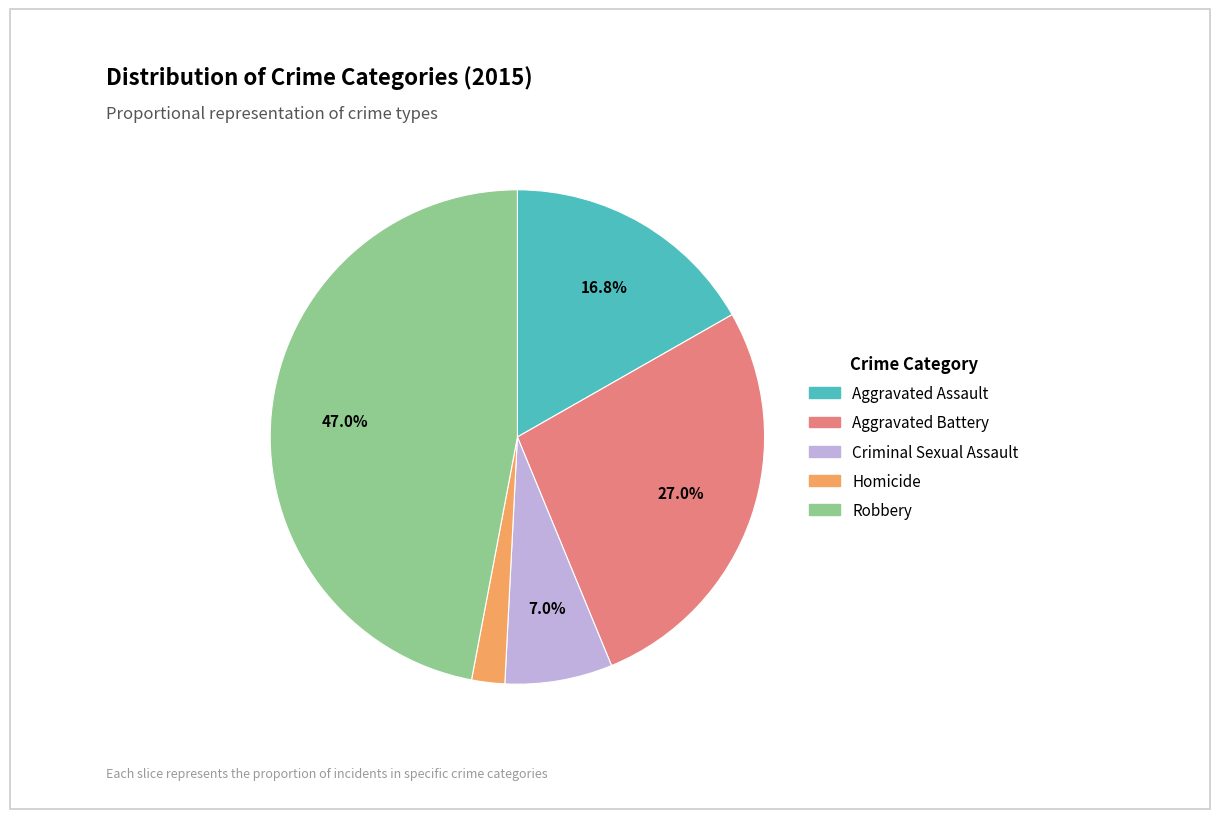

Count the number of slices in the pie.

5